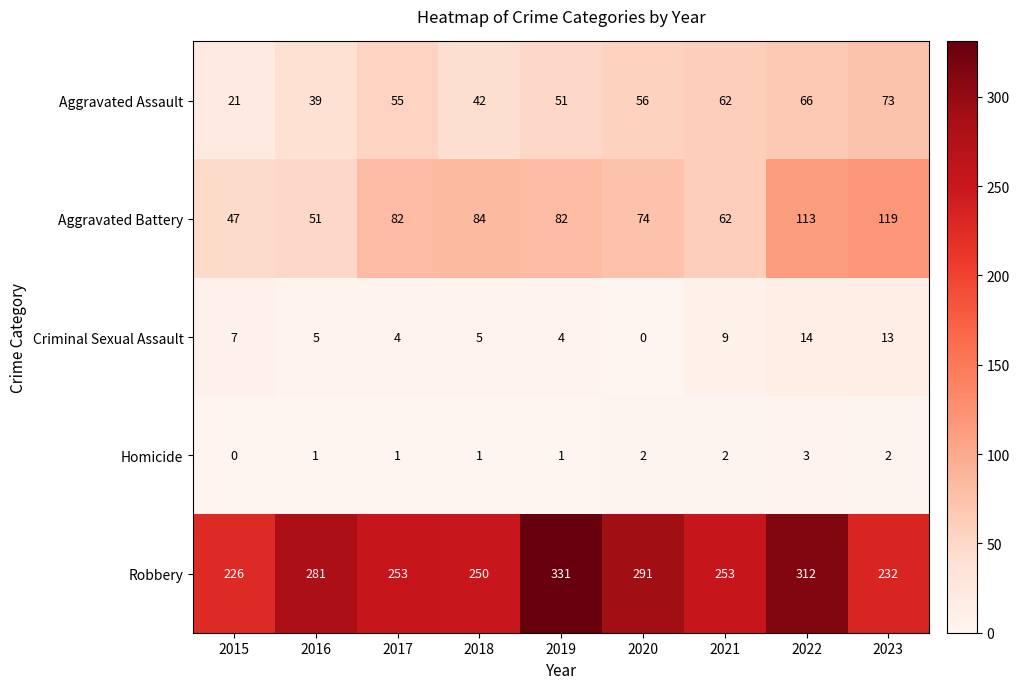

At how many categories does at least one series exceed 101?

9